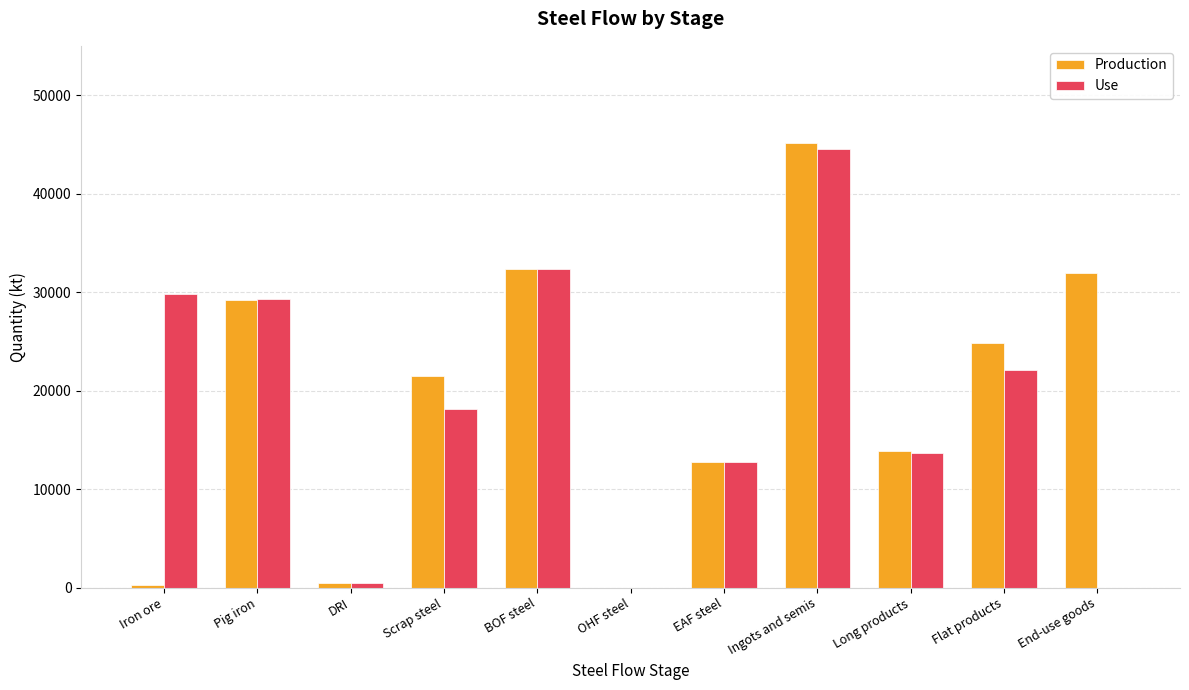

Which series changed the most between Flat products and End-use goods?

Use